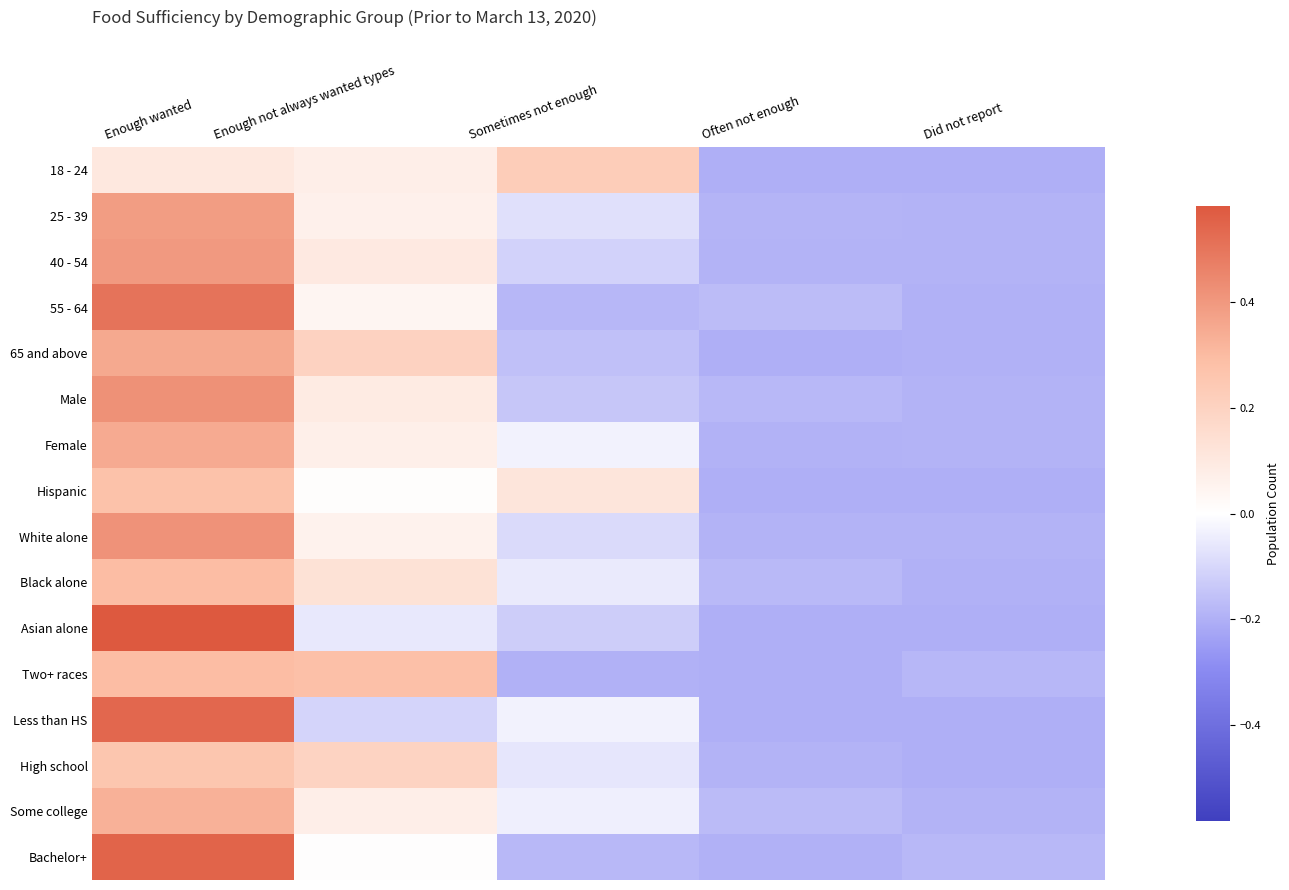

Between Enough wanted and Often not enough, which is larger?

Enough wanted